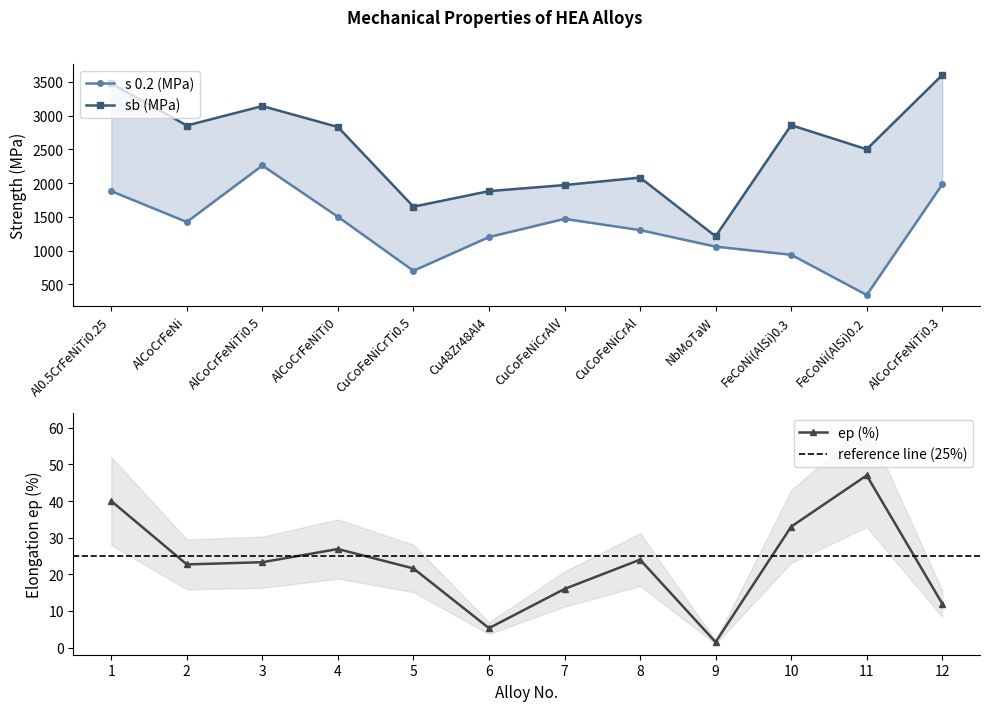

Rank the series by their maximum value, from lowest to highest.

ep (%), s 0.2 (MPa), sb (MPa)